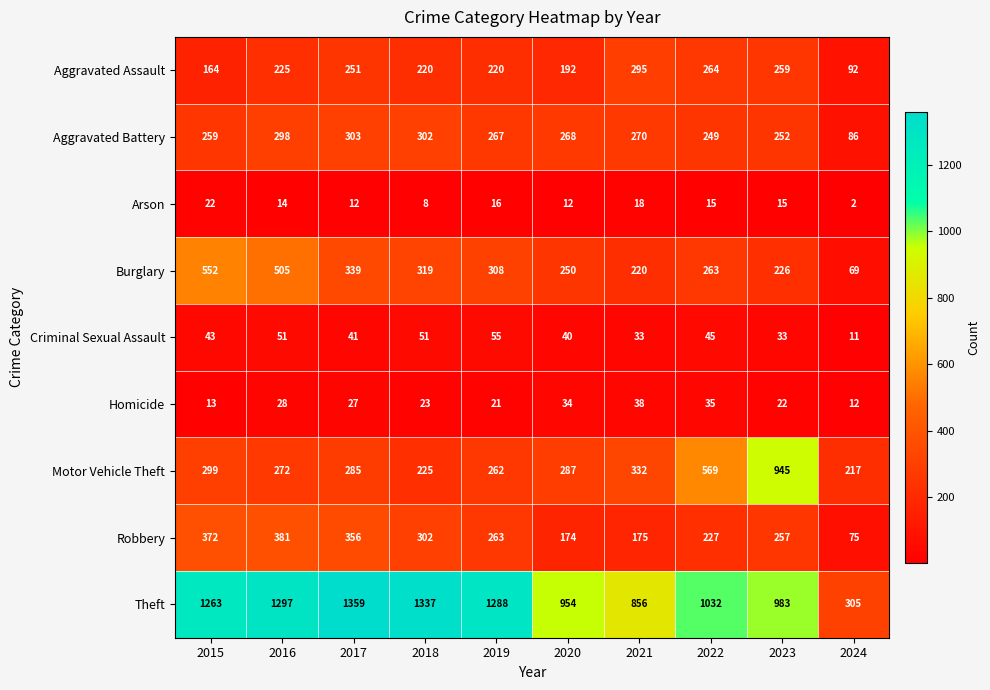

Where does the Homicide series first go above 27?

2016